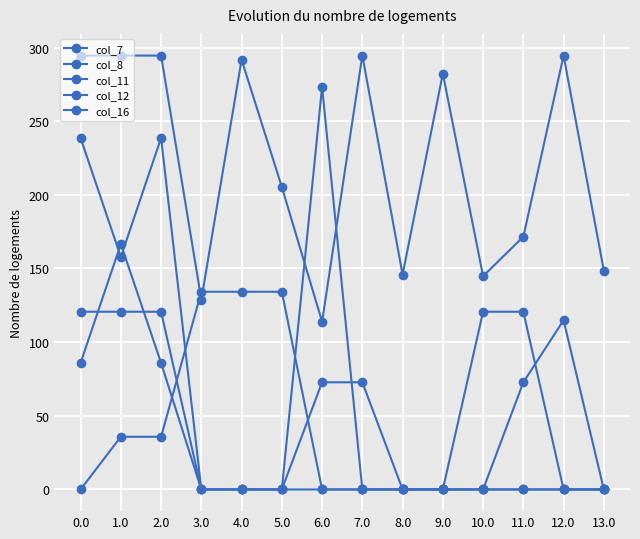

Is it true that col_12 equals 47.1 at 12.0?

False